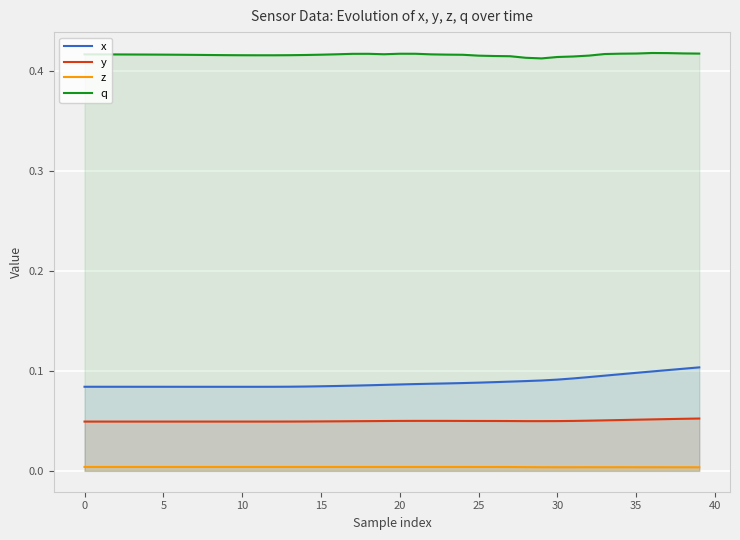

Which series has the largest total across all categories?

q